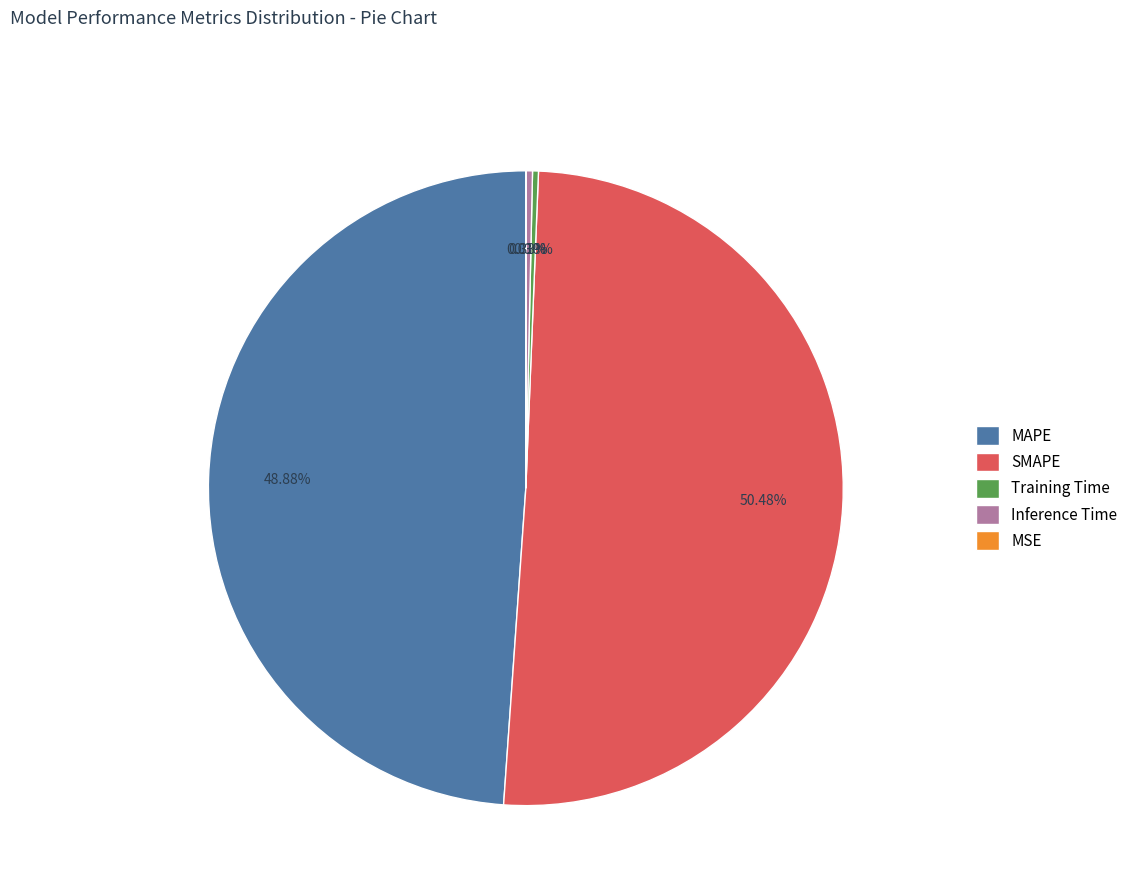

Is Training Time the majority of the pie?

No